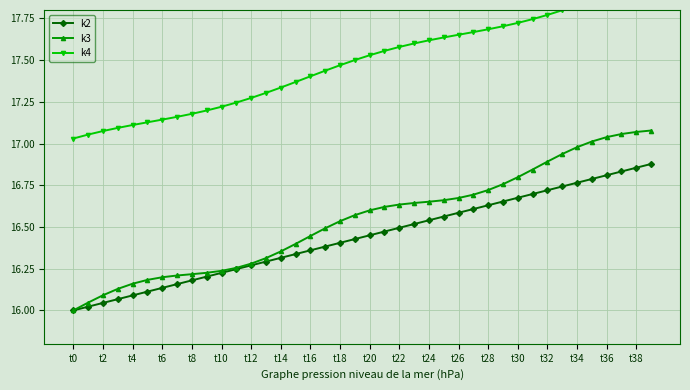

What is the average value of the k3 series?

16.5